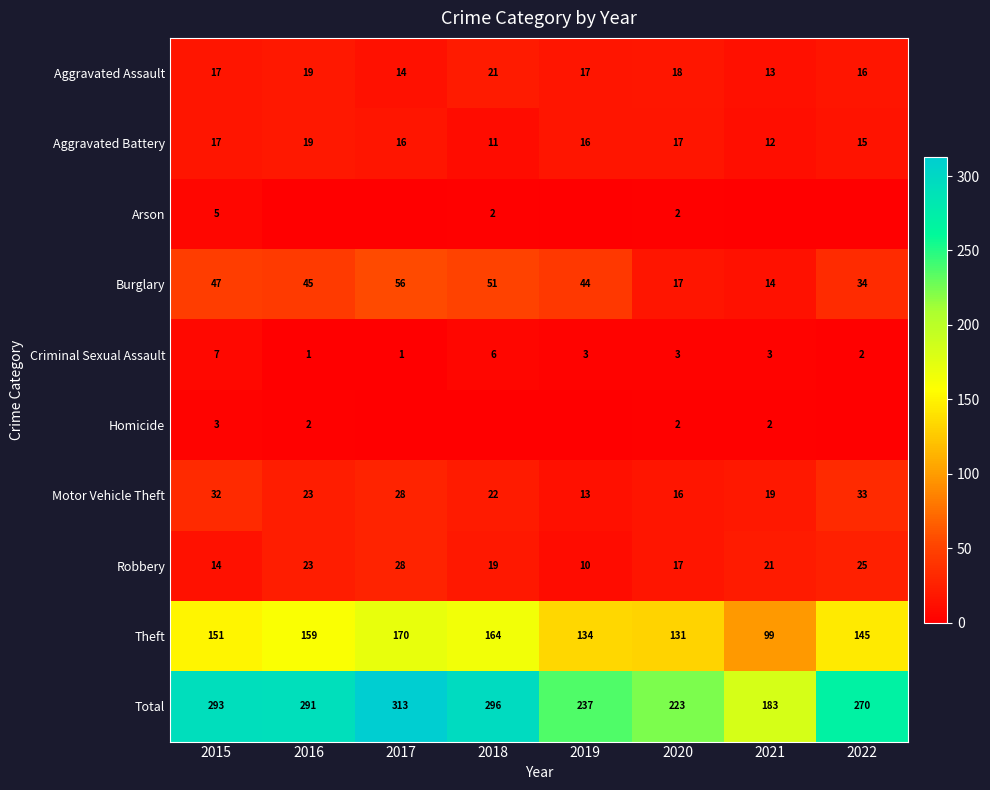

Read the Criminal Sexual Assault value at 2021.

3